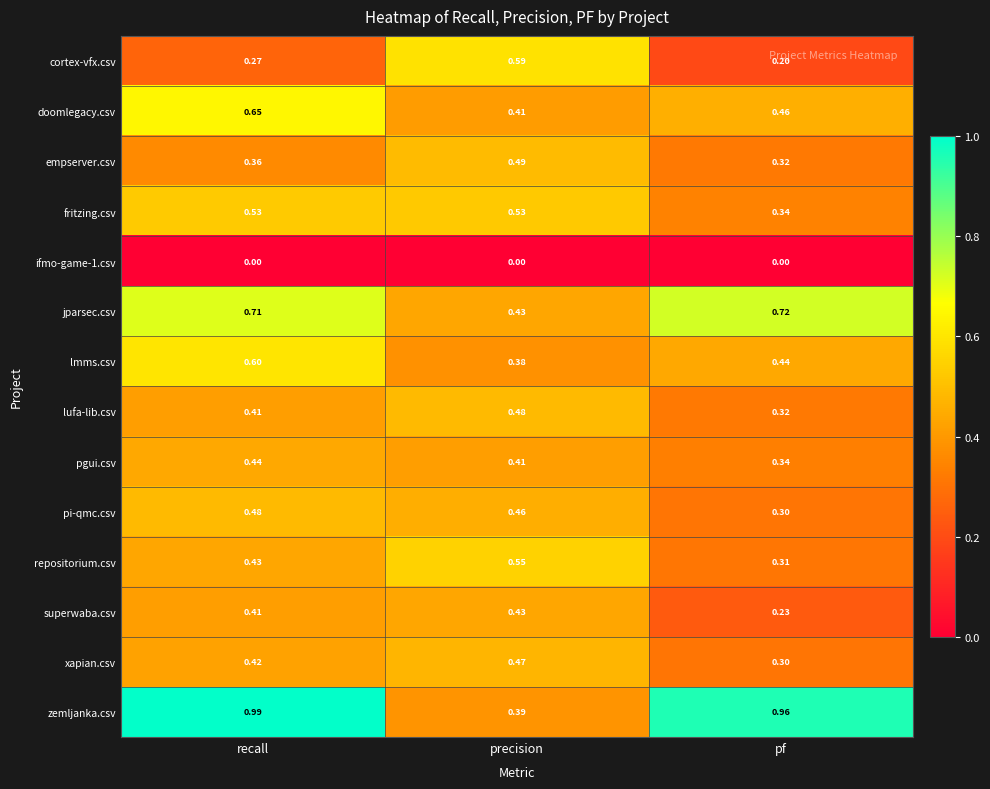

How many categories are shown in the chart?

3